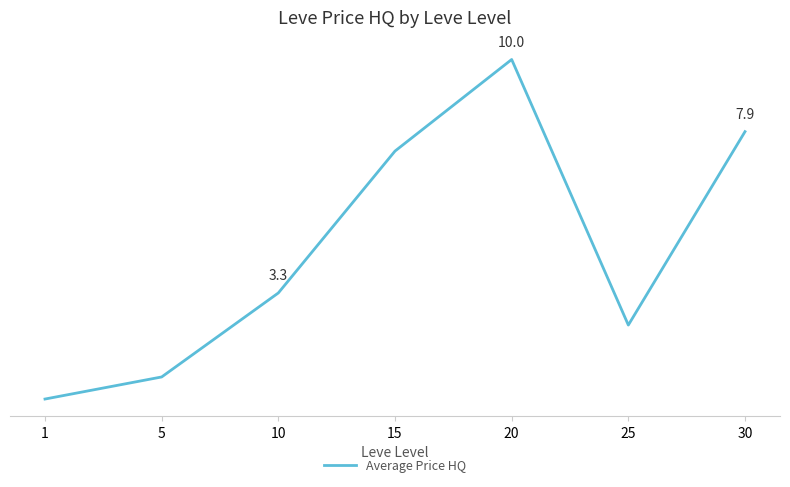

Which has a higher value, 20 or 25?

20